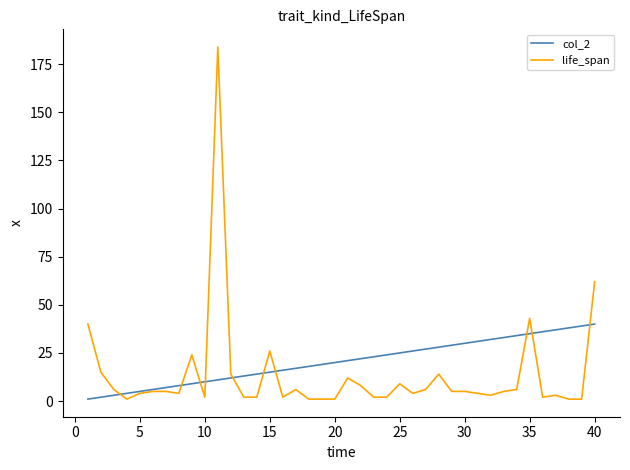

What is the difference between the second highest and minimum values in the col_2 series?

38